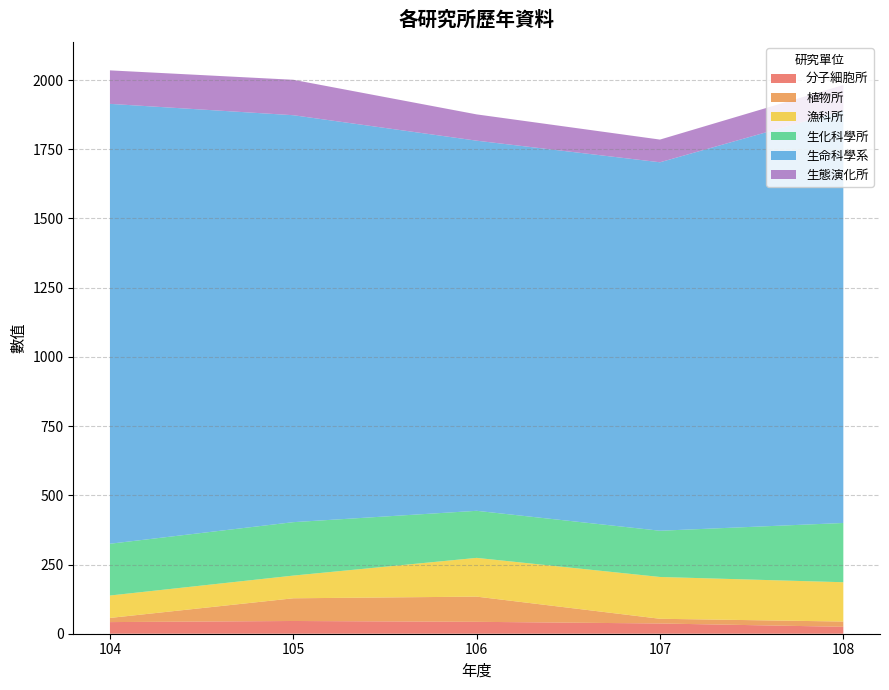

Reading left to right, extract all data points from this chart.

分子細胞所: 42	46	43	37	25
植物所: 15	82	91	17	19
漁科所: 81	82	140	151	142
生化科學所: 187	193	170	167	214
生命科學系: 1589	1470	1337	1331	1490
生態演化所: 121	128	95	82	92